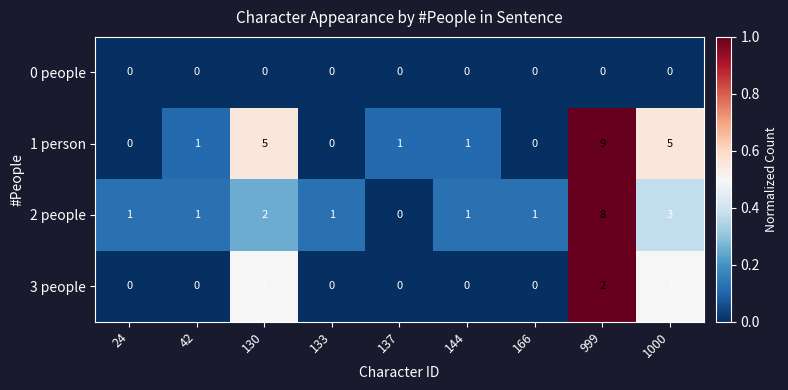

Which series changed the most between 130 and 137?

1 person